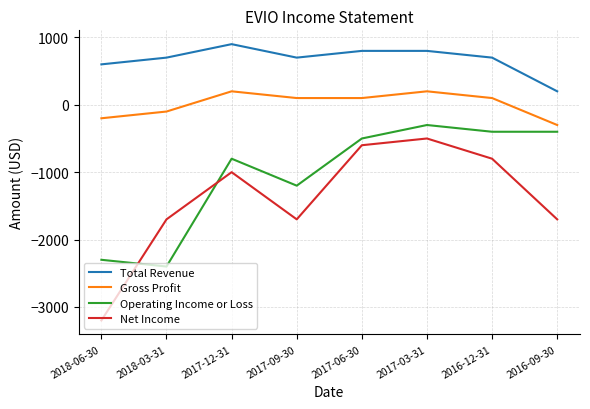

How many lines are shown in the chart?

4